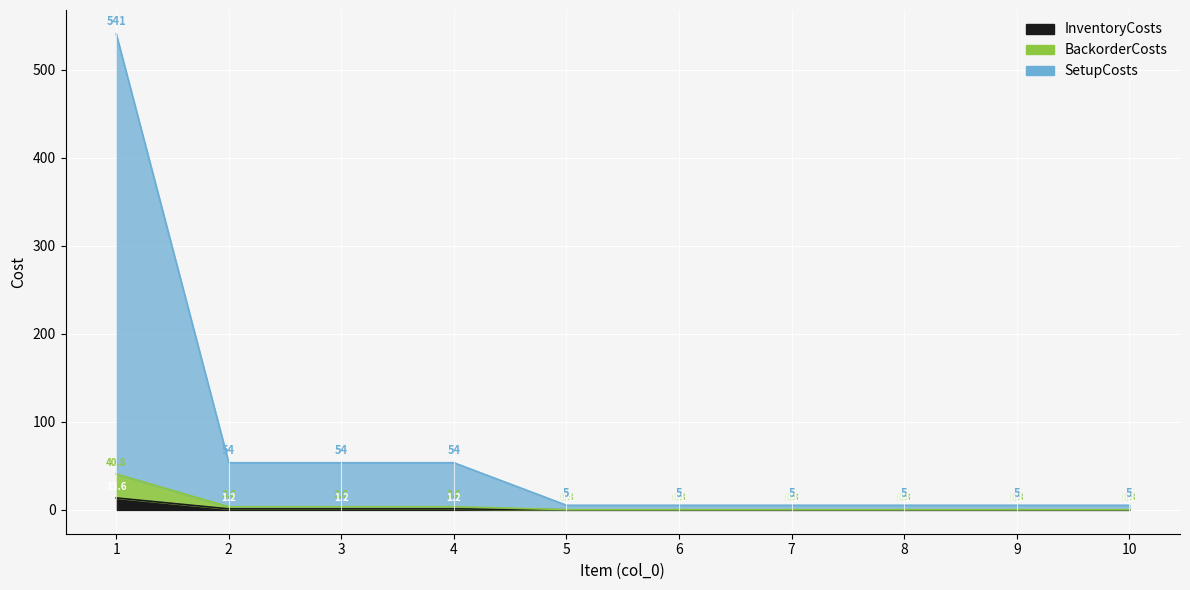

True or false: InventoryCosts has a value of 0.1 at 9.

False